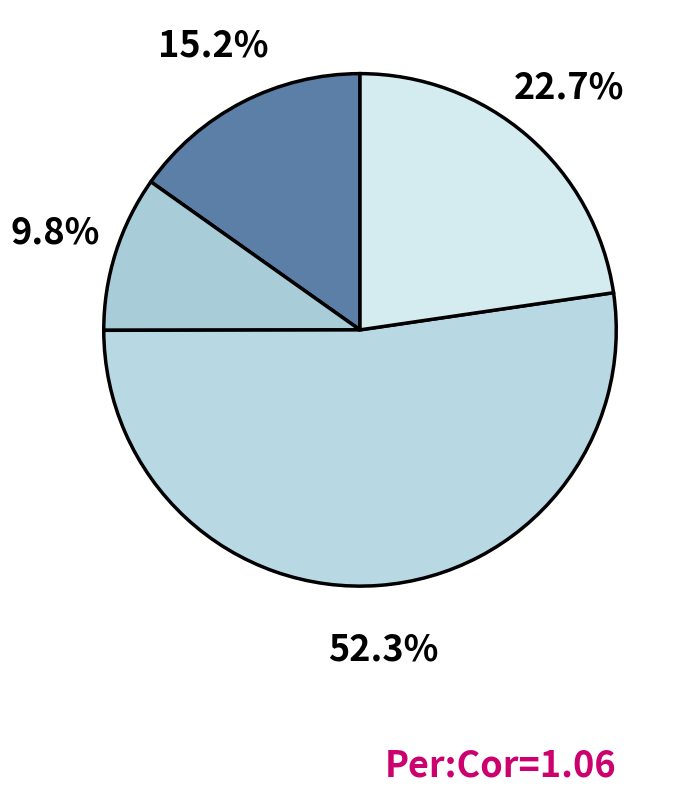

How many slices are in this pie chart?

4